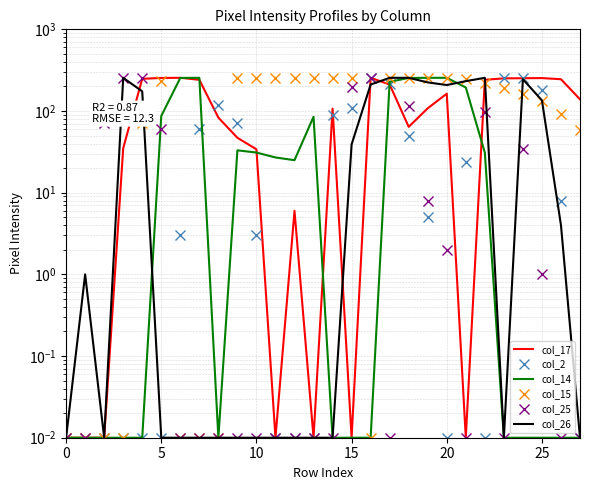

How many interior local peaks does the col_26 series have?

4